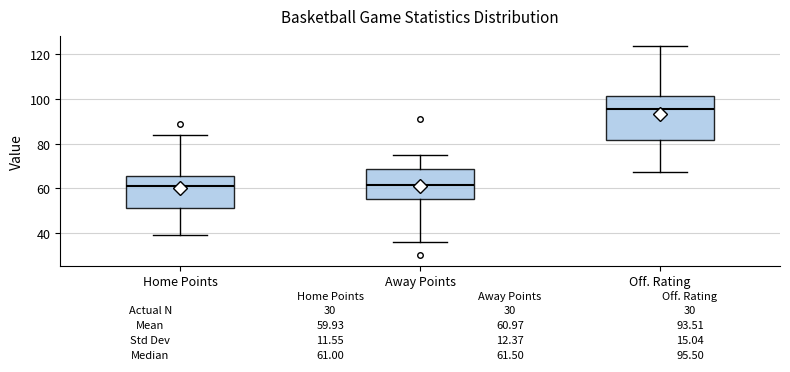

Which box is the tallest, from its lower edge to its upper edge?

Off. Rating